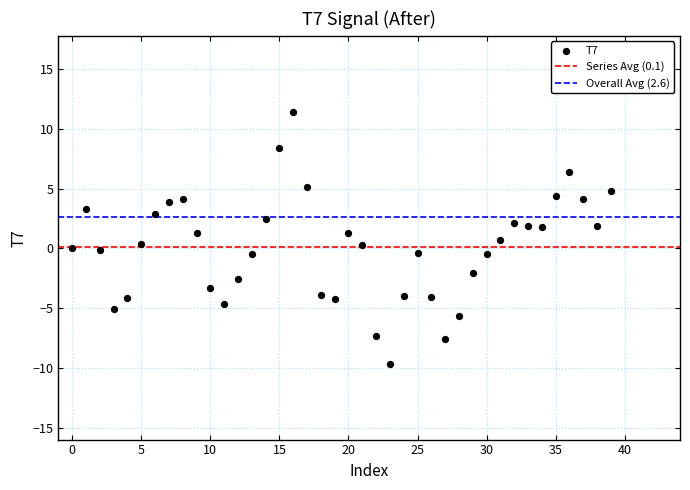

What is the range of Y values (max minus min)?

21.1